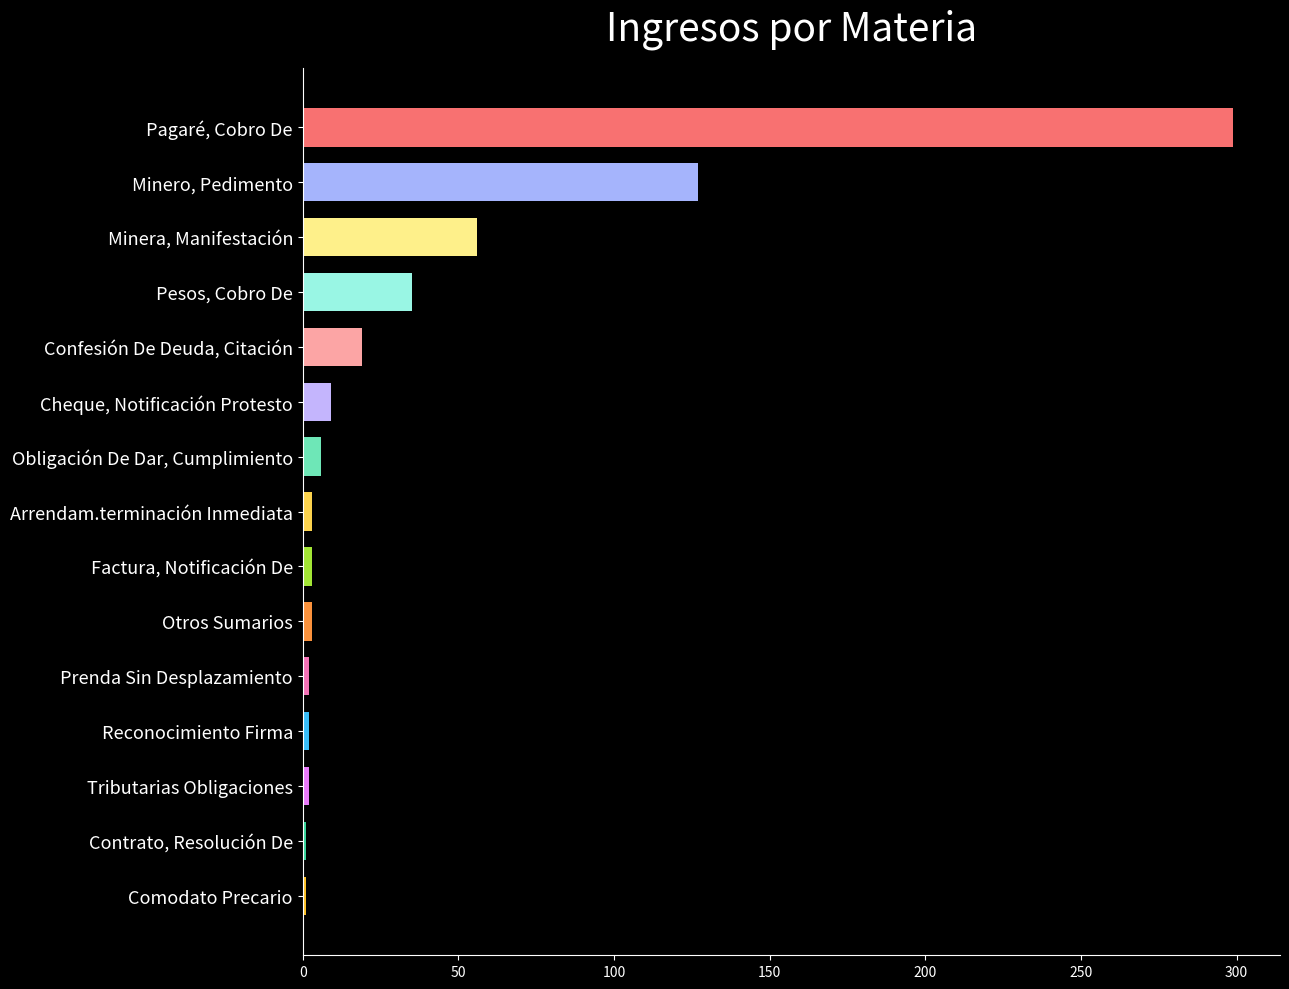

At which category does the chart reach its peak across all series?

Pagaré, Cobro De